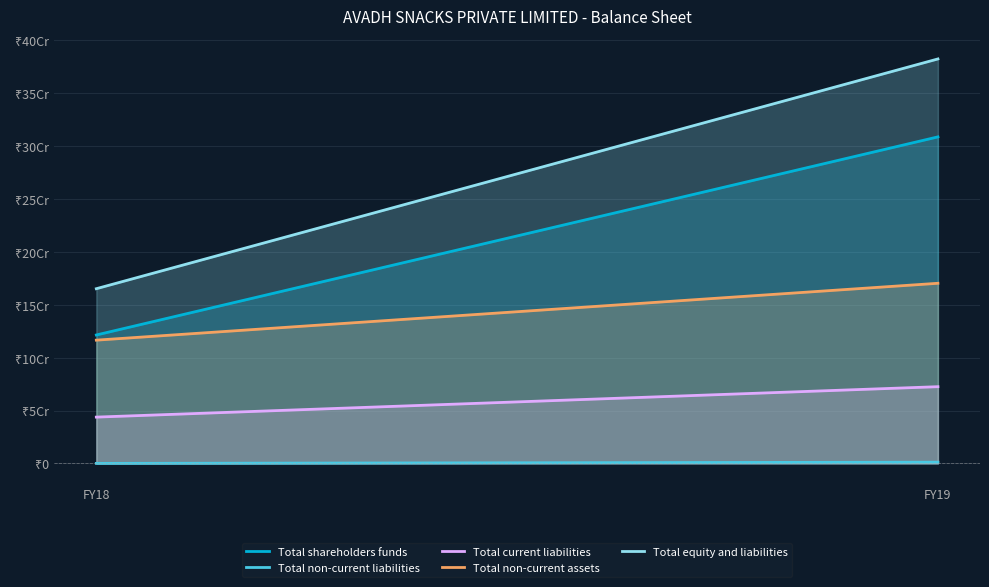

Reading left to right, extract all data points from this chart.

Total shareholders funds: 121434000	308791000
Total non-current liabilities: 0	1158000
Total current liabilities: 43765000	72543000
Total non-current assets: 116551000	170333000
Total equity and liabilities: 165199000	382492000